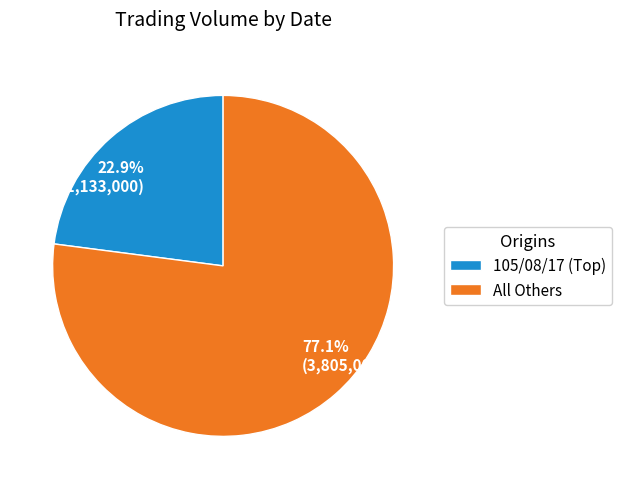

Does 77.1% (3,805,000) account for over 50% of the chart?

Yes